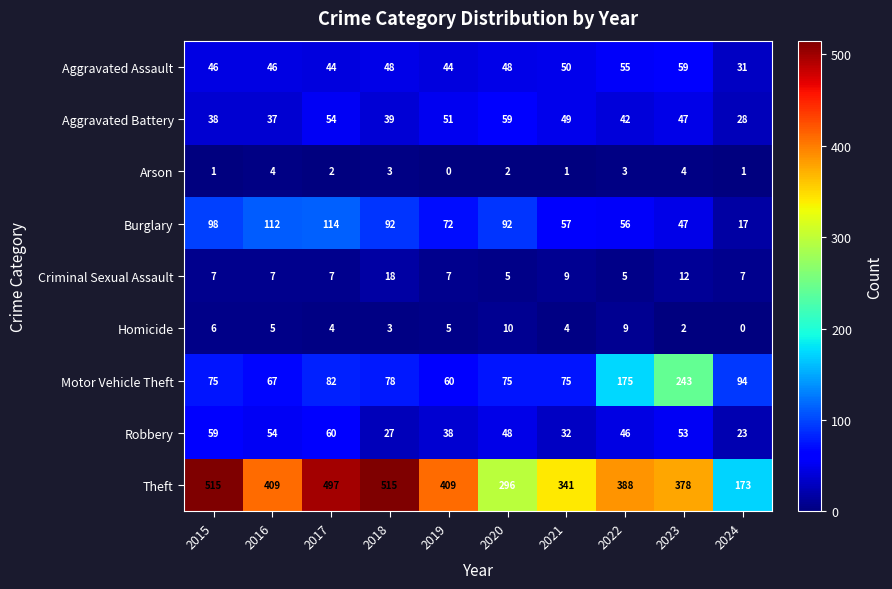

True or false: Homicide has a value of 4 at 2017.

True